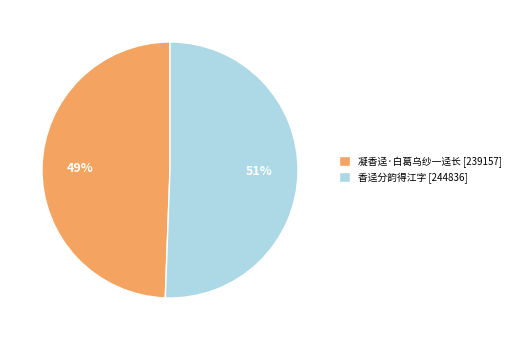

The 凝香迳·白葛乌纱一迳长 slice represents 55% of the pie. True or false?

False